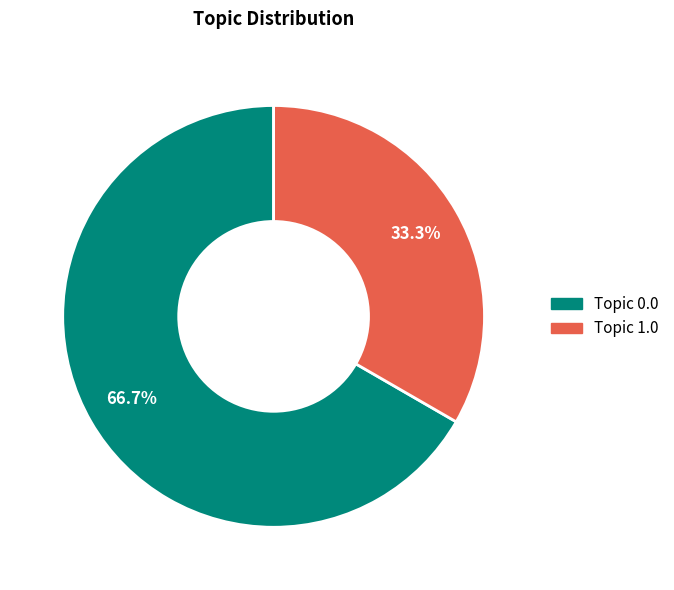

Do Topic 1.0 and Topic 0.0 together represent more than half of the pie?

Yes